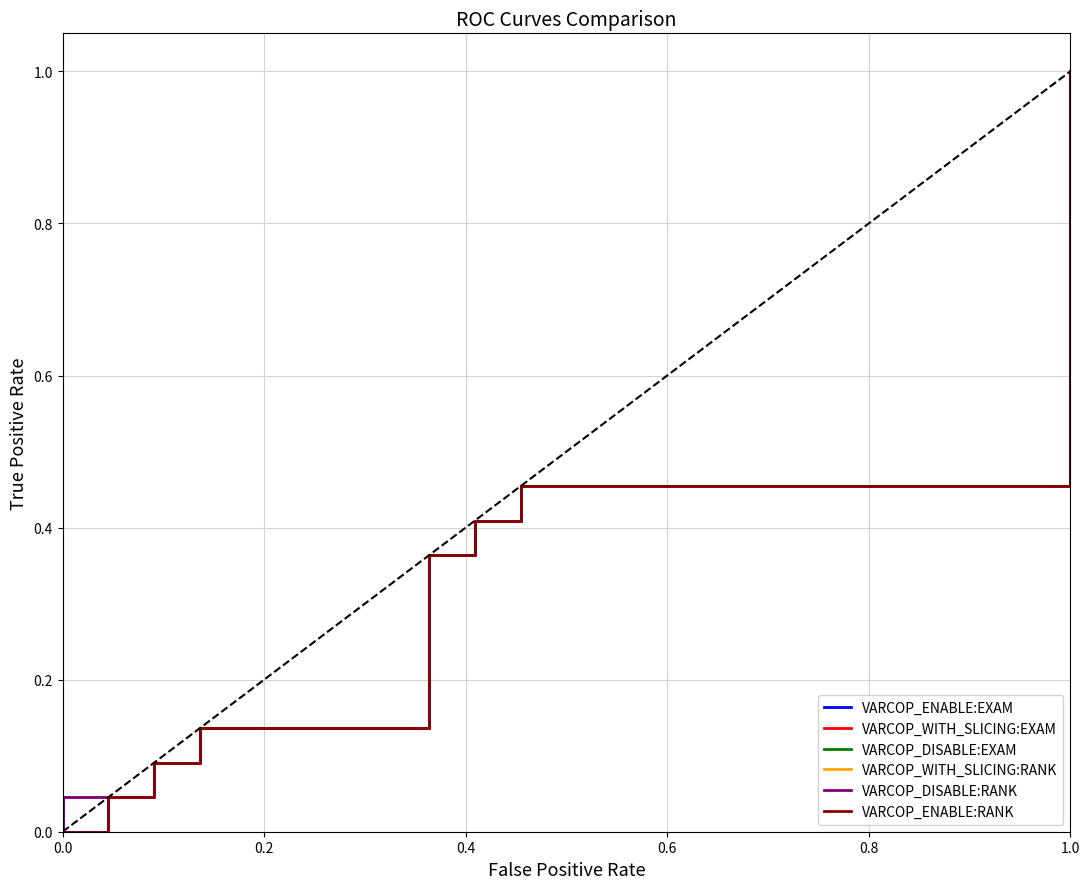

At which category does VARCOP_WITH_SLICING:EXAM reach its first local peak?

0.4